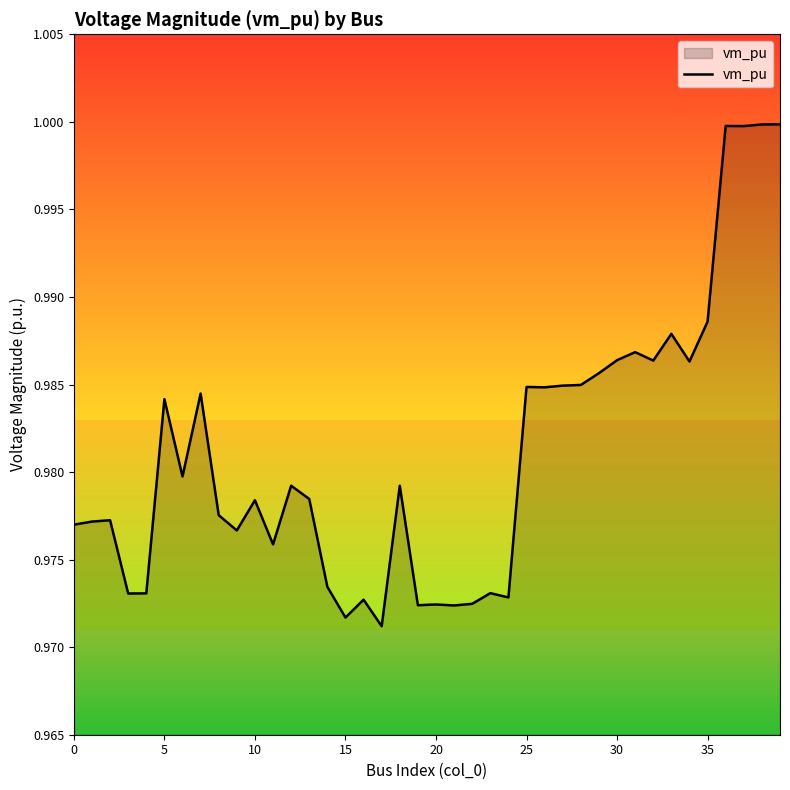

Does the chart display data point markers on the line(s)?

No